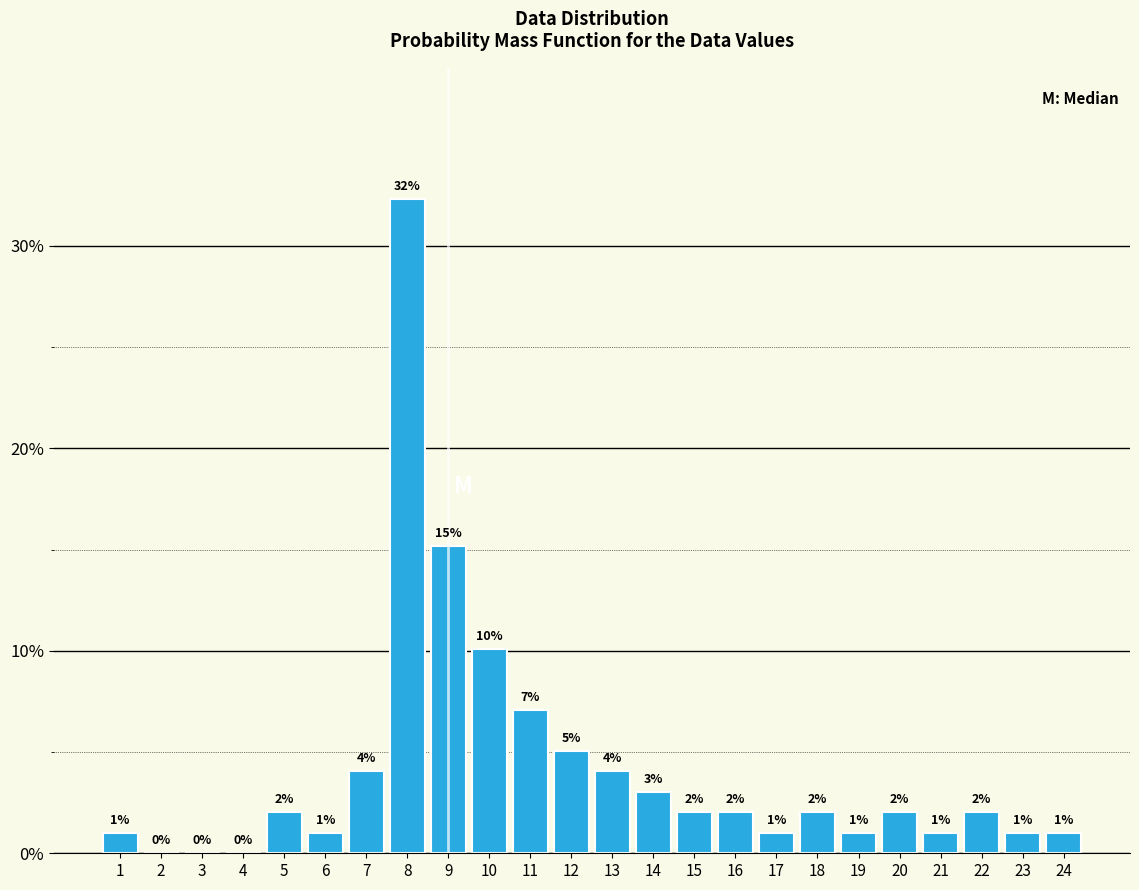

What is the maximum value shown in the chart?

32.3